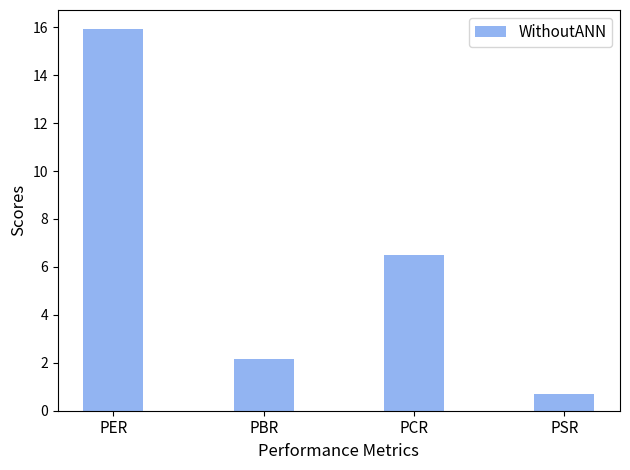

How many data points does each series have?

4